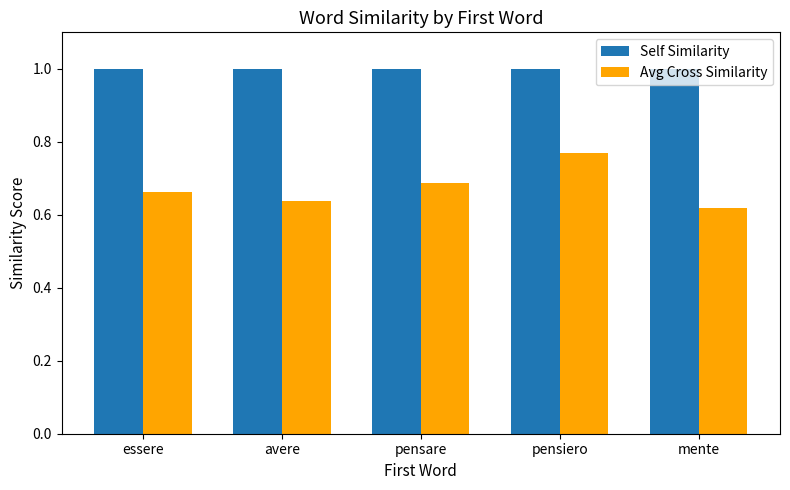

At which label is Avg Cross Similarity closest to 0?

mente